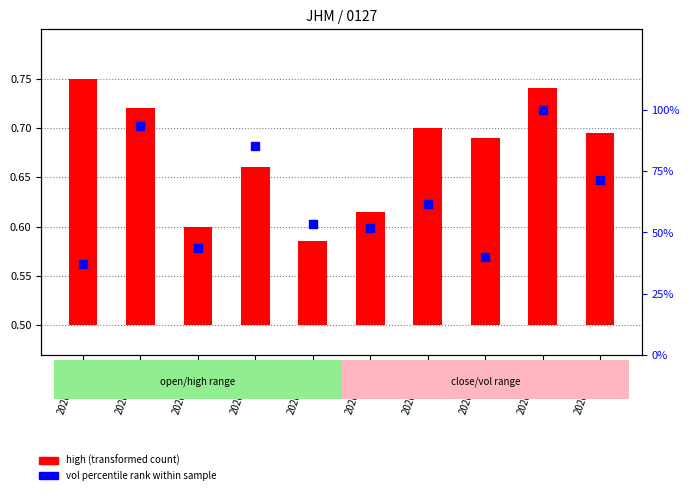

What is the total value across all series at 2020-03-26?

40.2